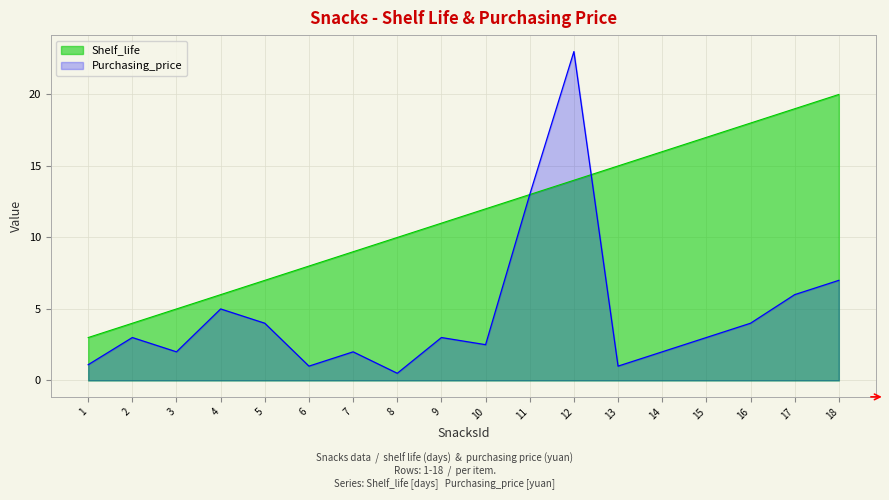

Where does the Shelf_life series first go above 12?

11